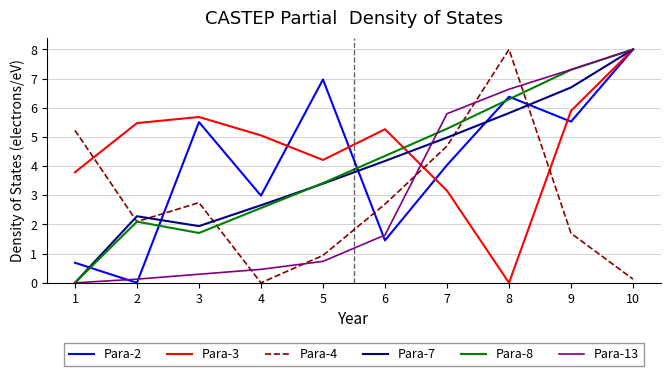

At which category does Para-7 reach its first local peak?

2